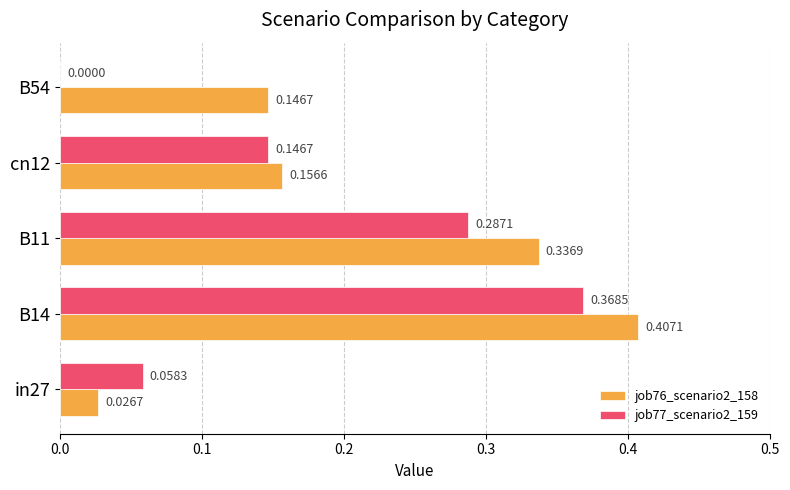

Which series changed the most between in27 and cn12?

job76_scenario2_158